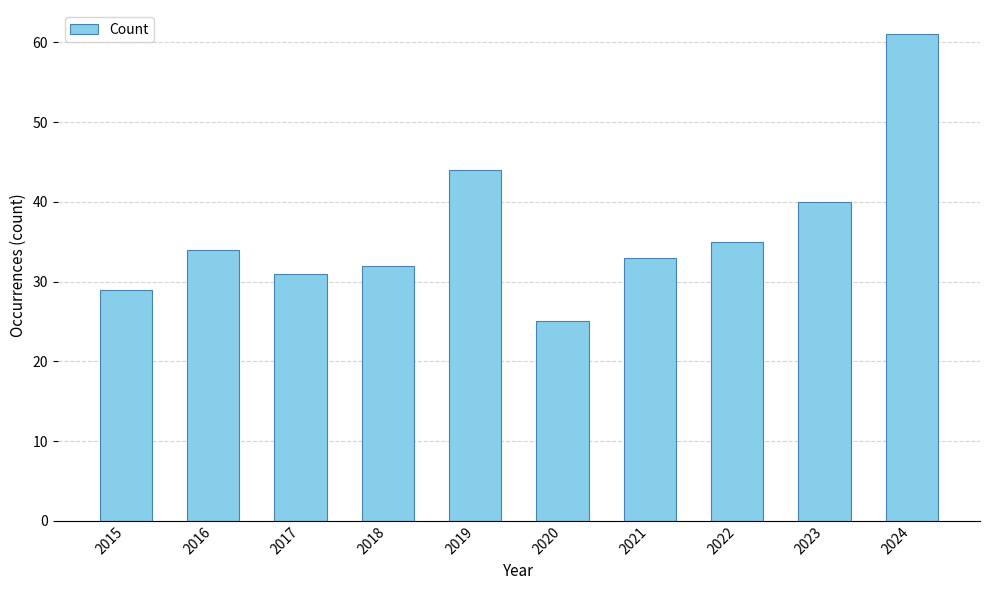

What is the change in value from 2015 to 2023?

+11